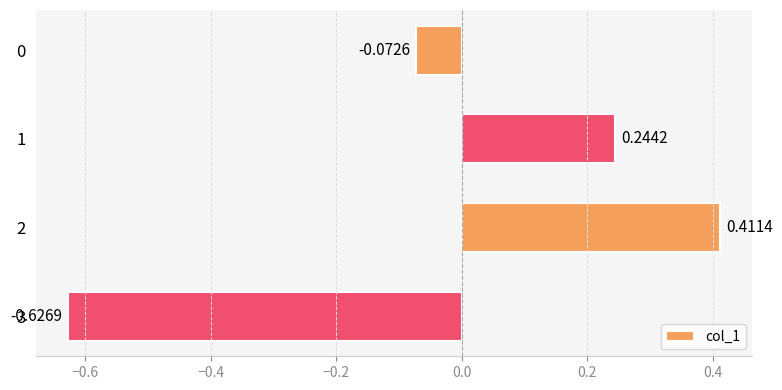

What is the difference between the second highest and minimum values?

0.9